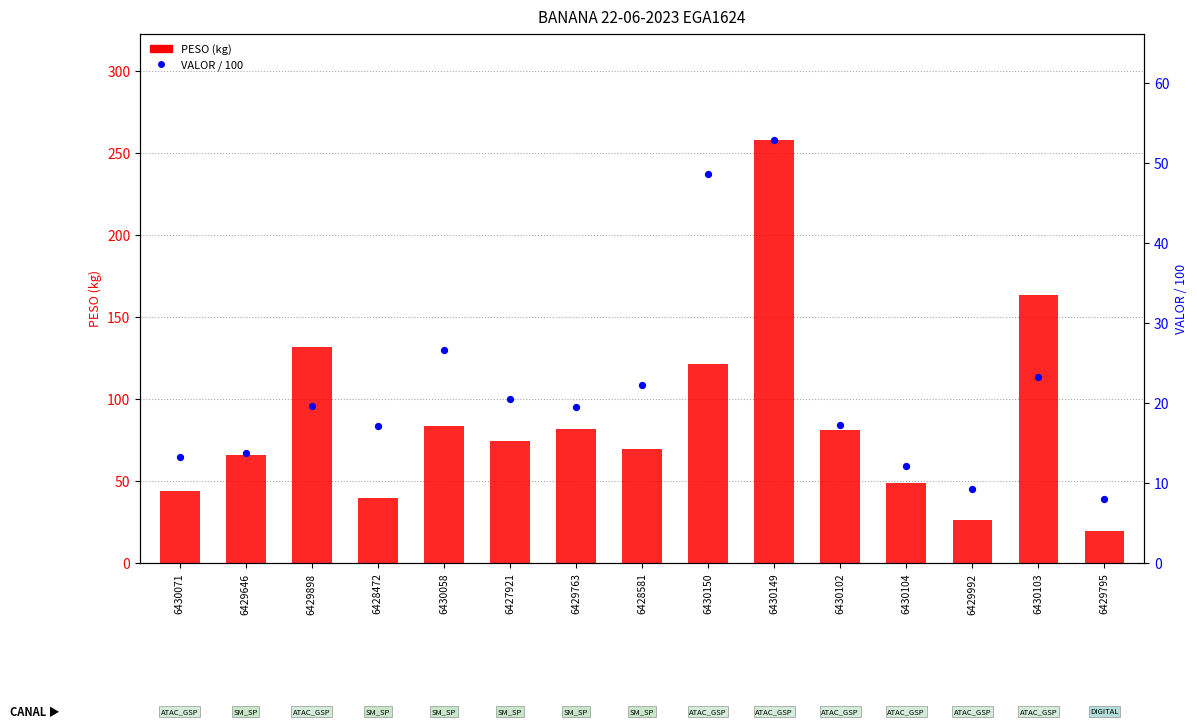

What is the total value across all series at 6430104?

60.9